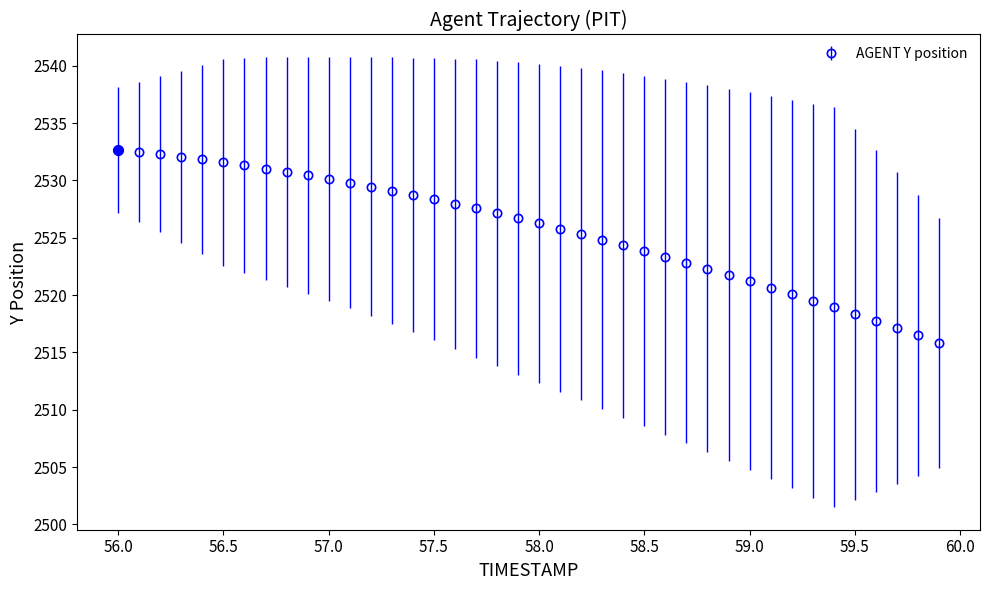

What is the value of the 33rd point from the left?

2520.1